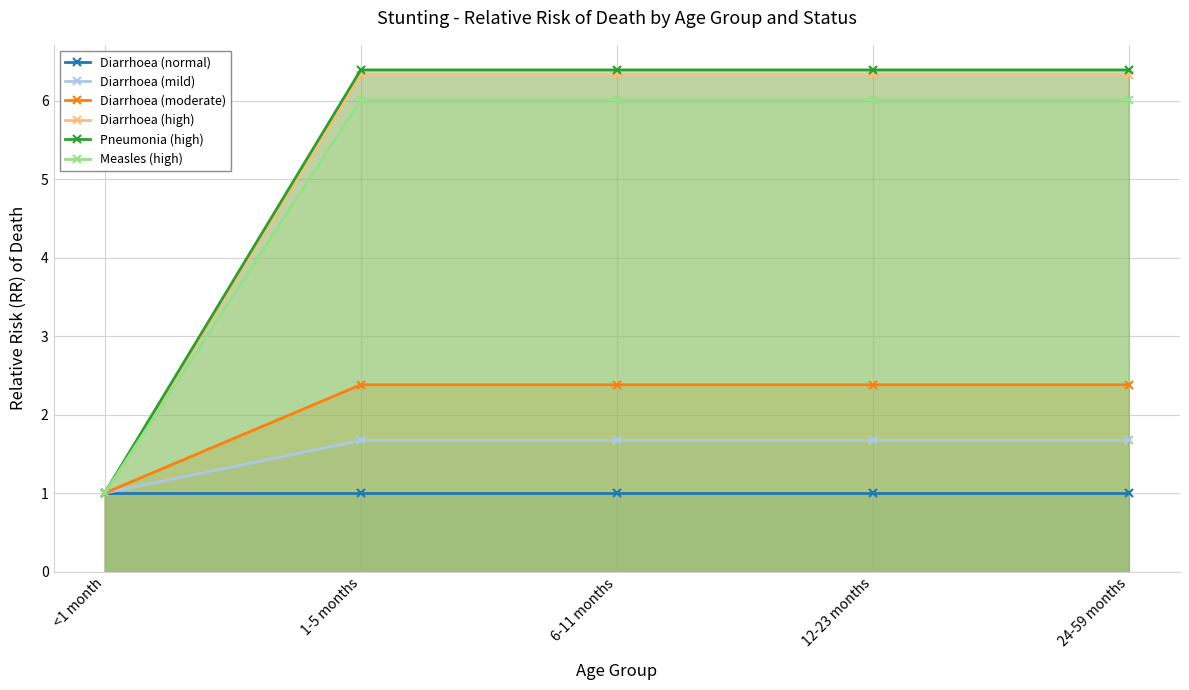

At which label does Diarrhoea (high) reach its peak?

1-5 months